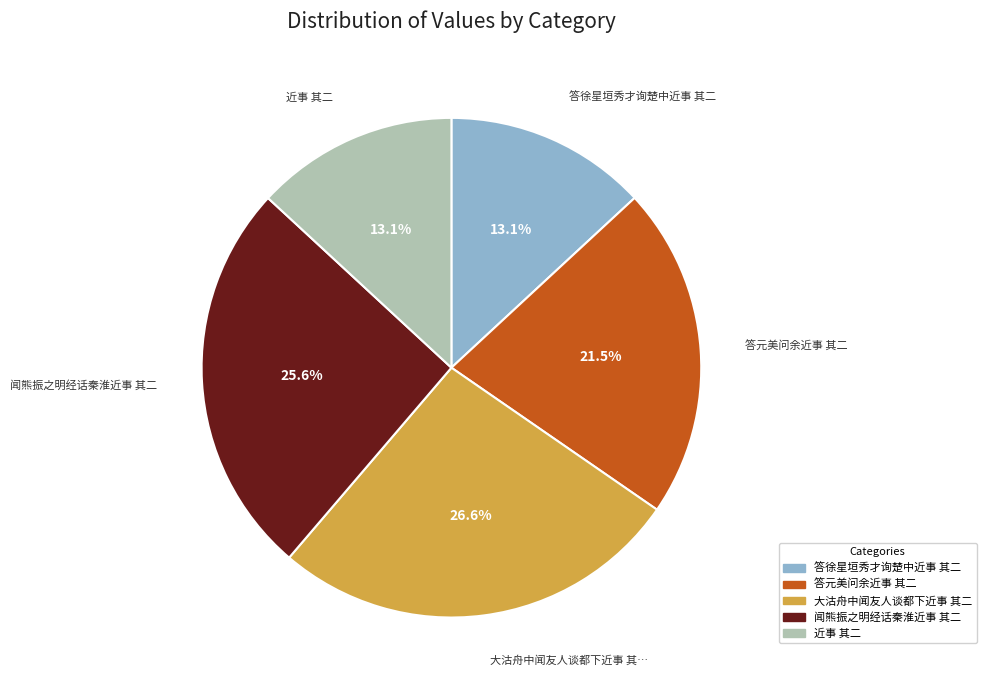

Is 闻熊振之明经话秦淮近事 其二 the majority of the pie?

No